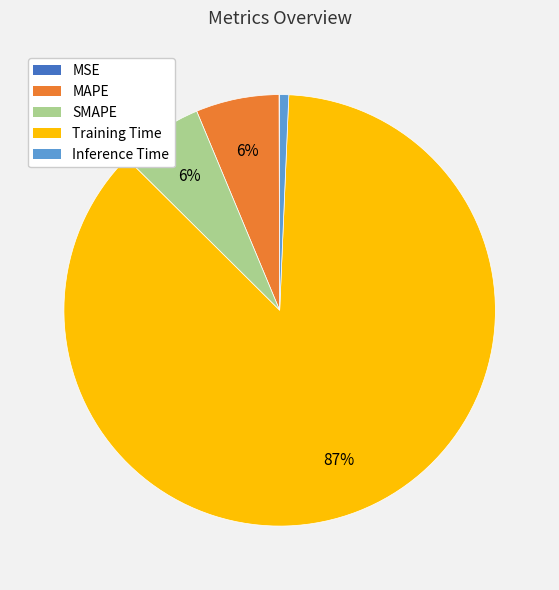

Is MAPE the majority of the pie?

No